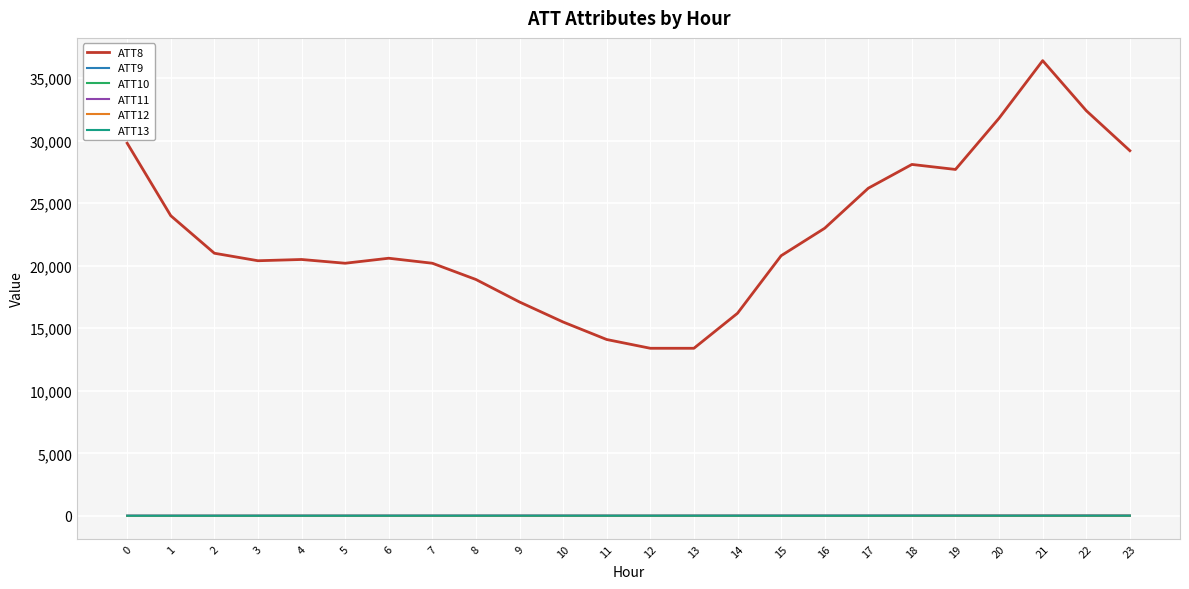

The ATT11 series shows 9.4 at 16. True or false?

True